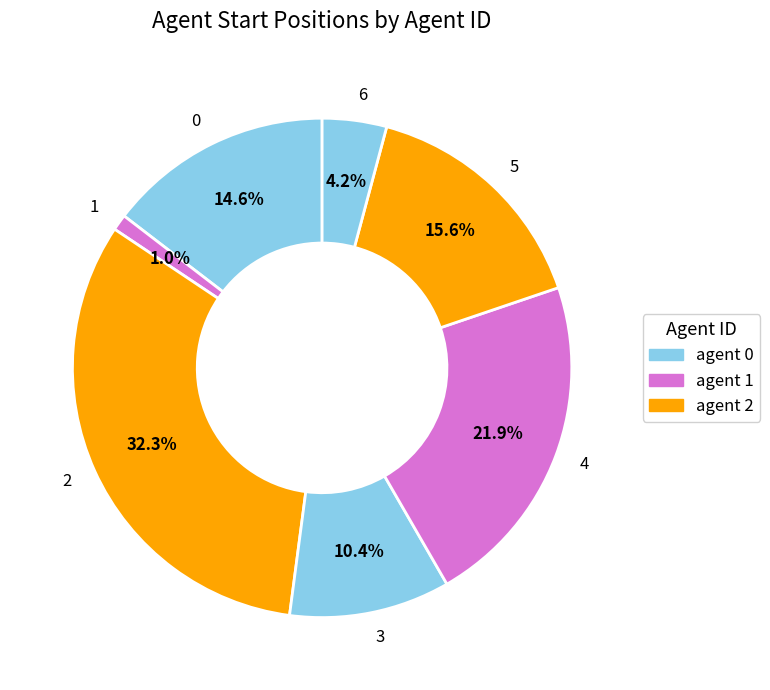

Which has a higher value, 0 or 5?

5